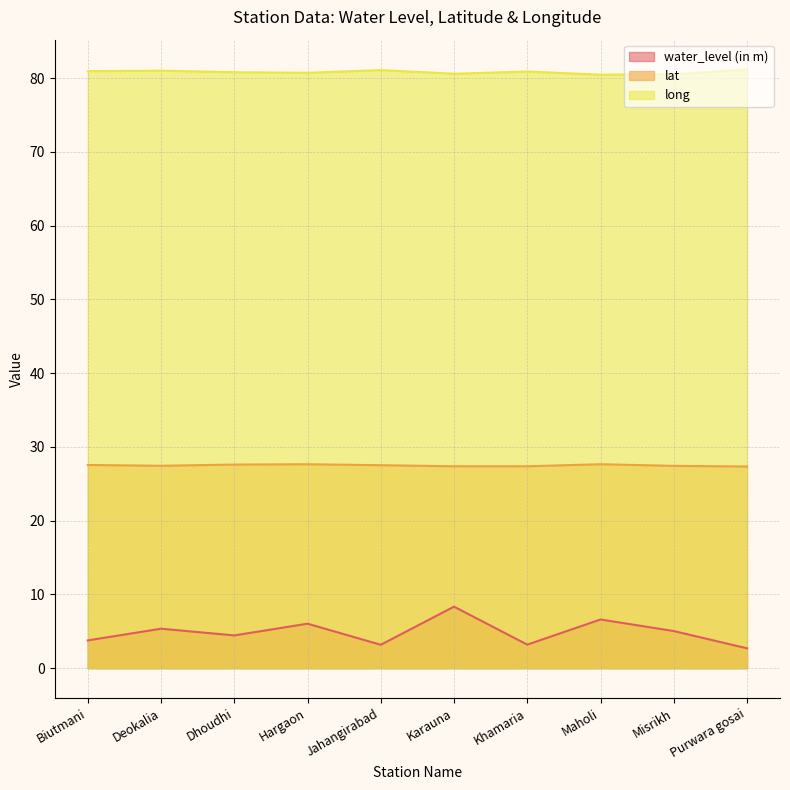

At which category is the sum across all series the highest?

Karauna